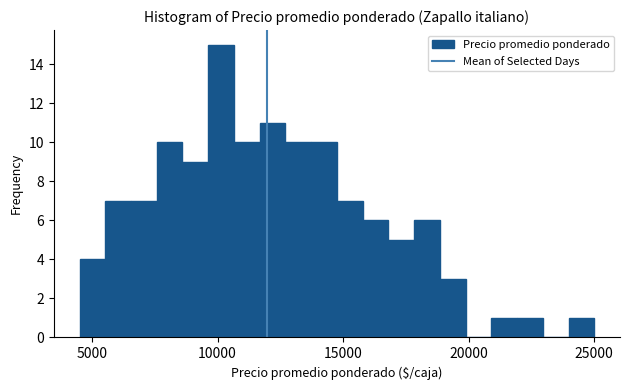

Around what value on the x-axis is the tallest bar? Give the approximate position of its centre, as read against the axis.

10000